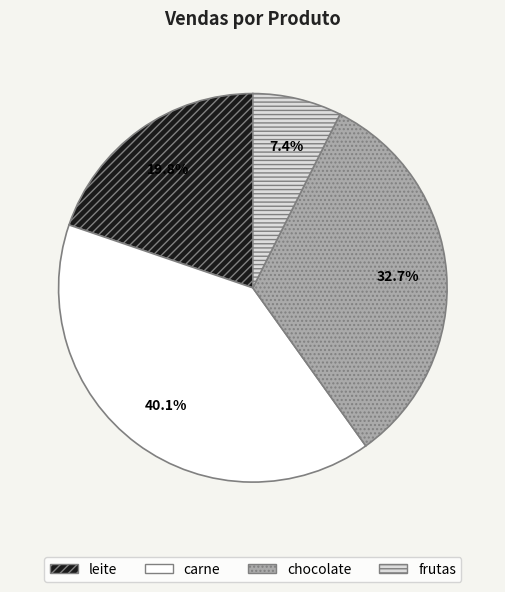

Which has a higher value, chocolate or leite?

chocolate